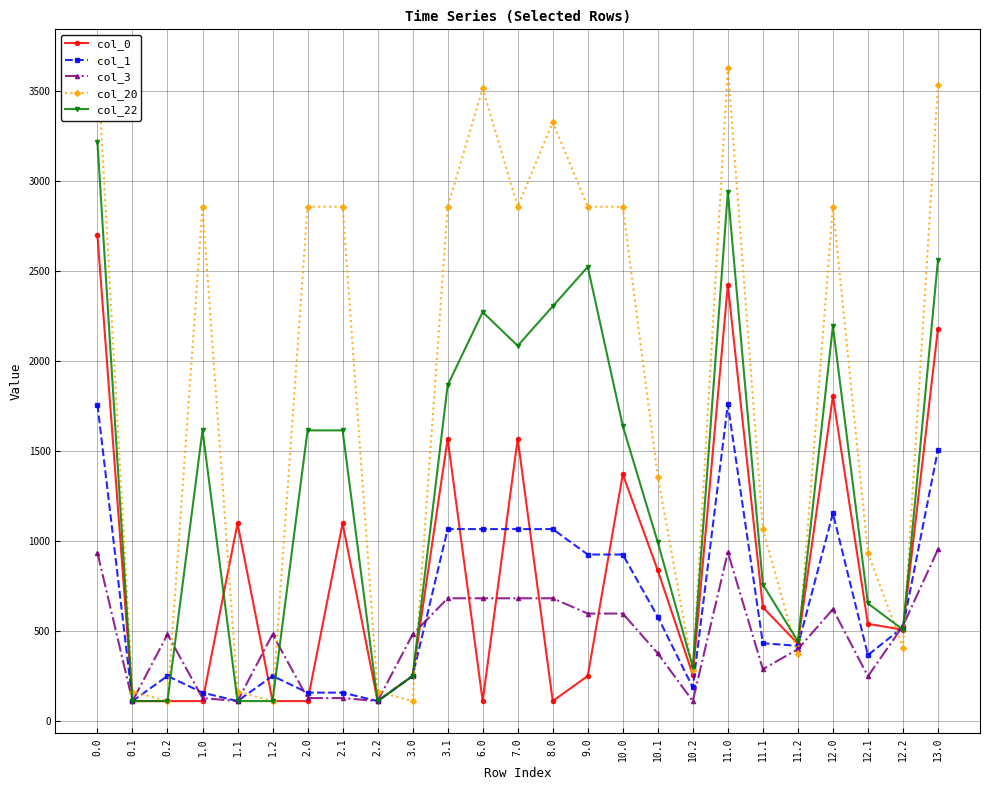

How many times do col_0 and col_22 cross each other?

1